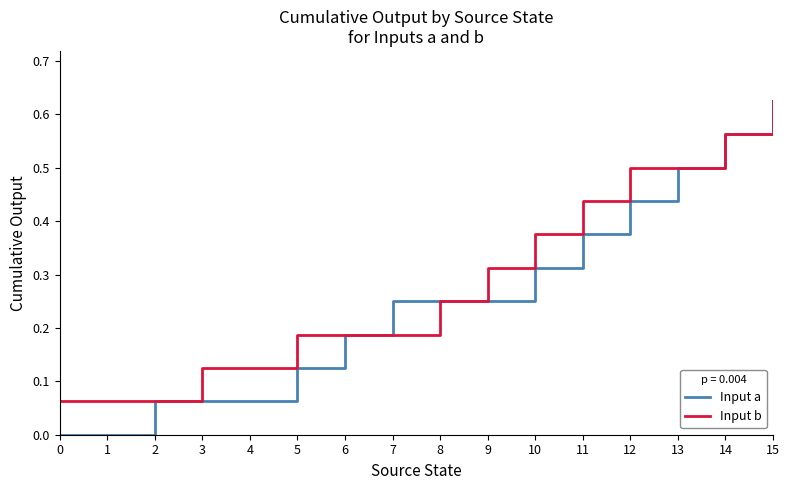

The Input a series shows 0.4 at 9. True or false?

False